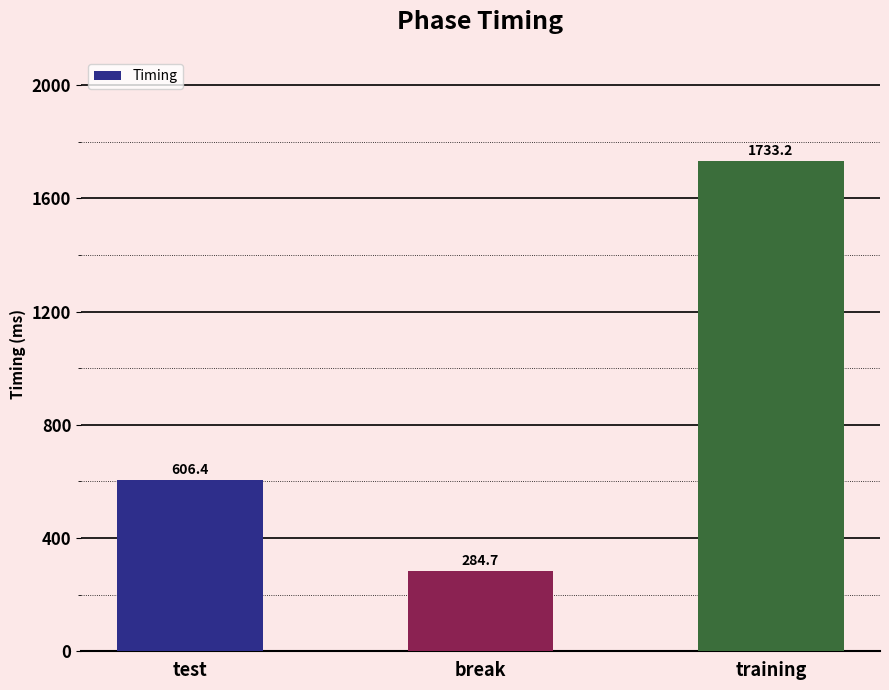

How many values are below 606?

1